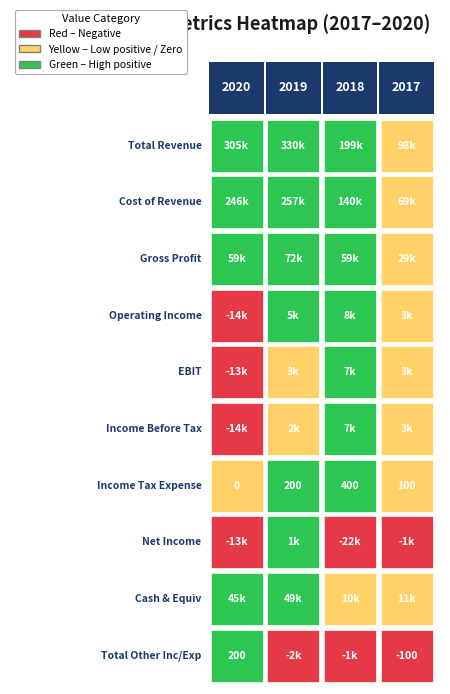

Which has a higher value, 2020 or 2017?

2020